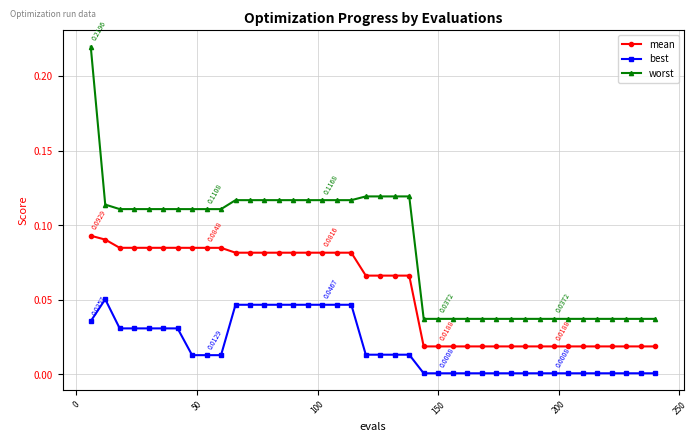

How many lines are shown in the chart?

3